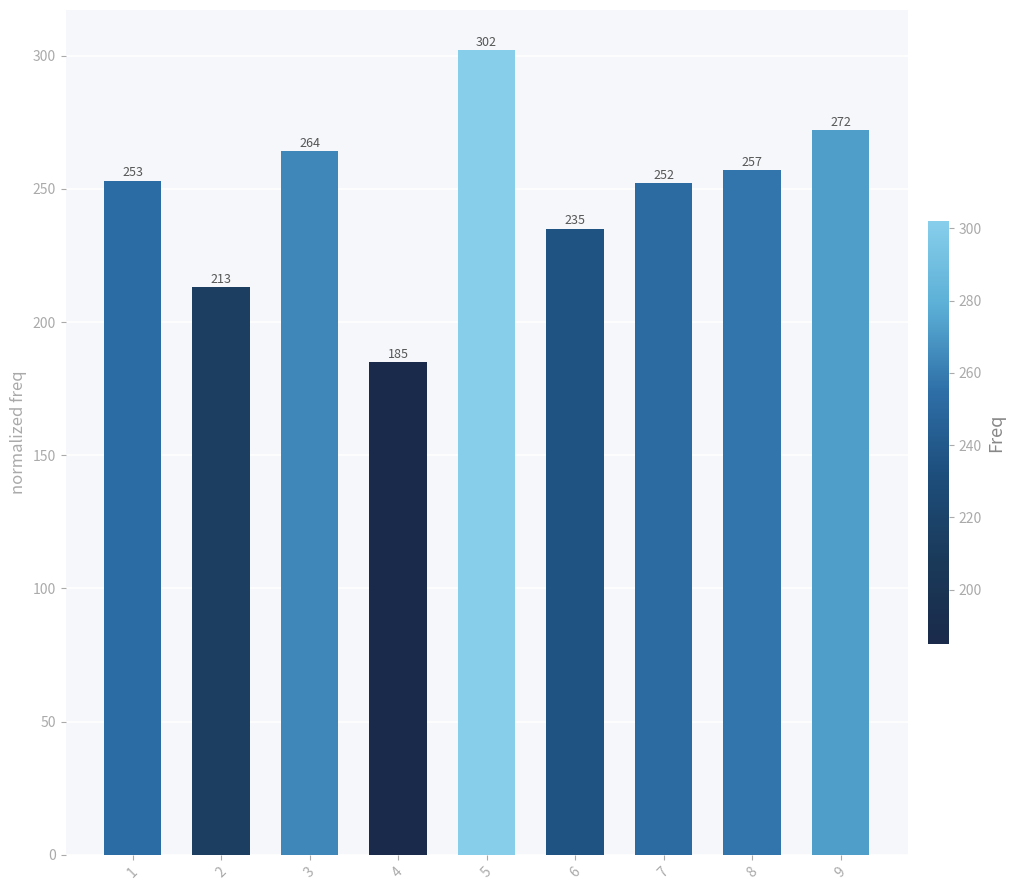

At which category does the chart reach its minimum across all series?

4